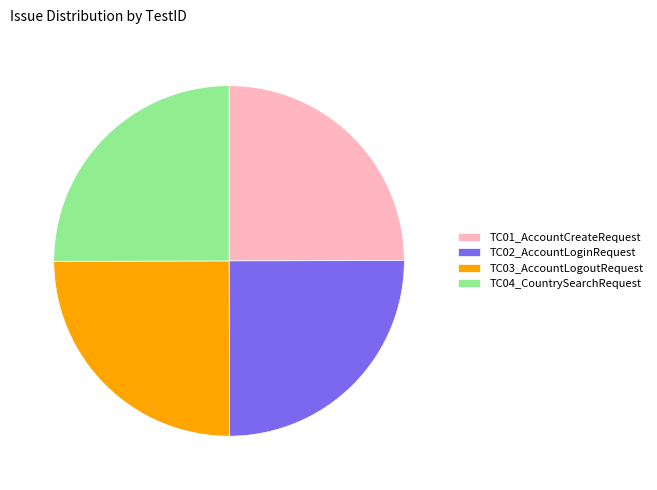

Count the number of slices in the pie.

4